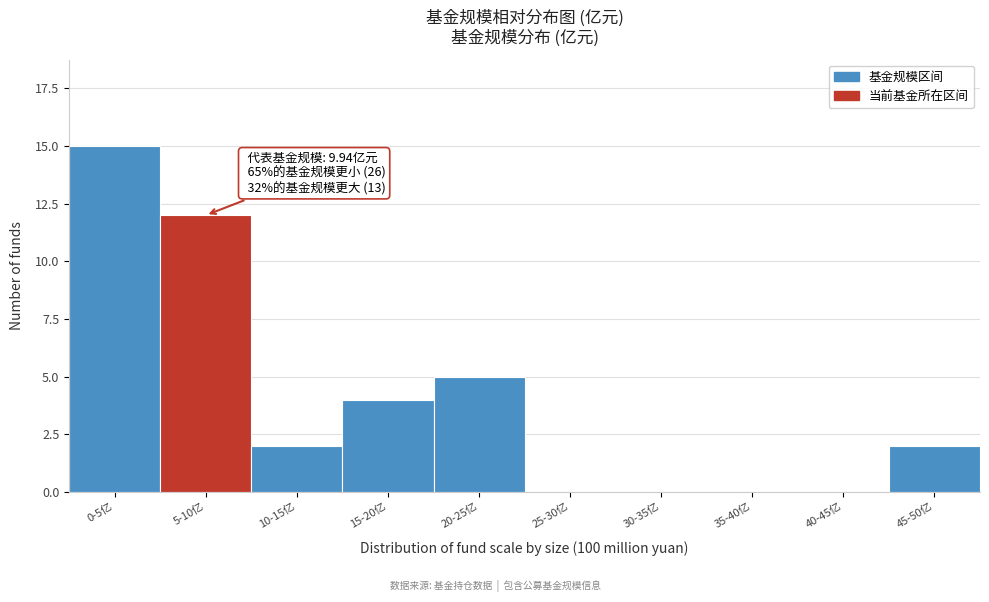

Reading right to left, list all the values displayed in this chart.

45-50亿=2	40-45亿=0	35-40亿=0	30-35亿=0	25-30亿=0	20-25亿=5	15-20亿=4	10-15亿=2	5-10亿=12	0-5亿=15